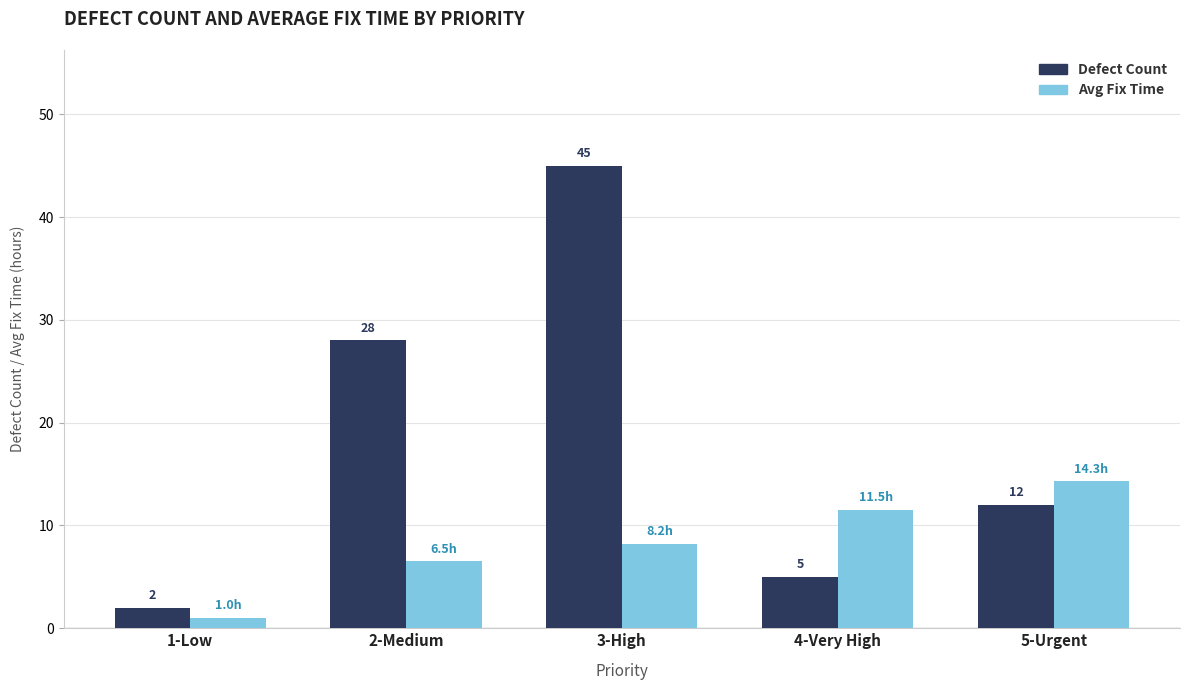

How many bars are there in each group?

2